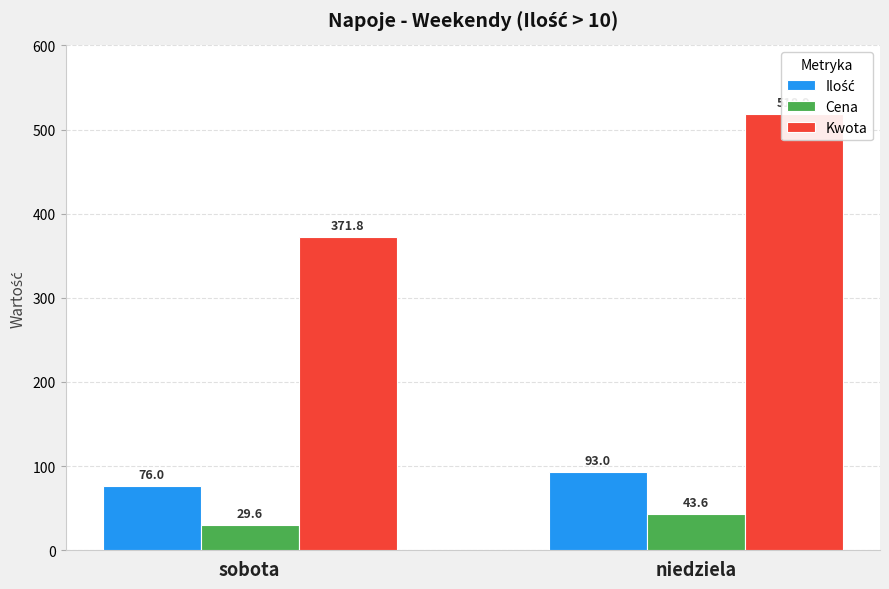

Read the Ilość value at sobota.

76.0